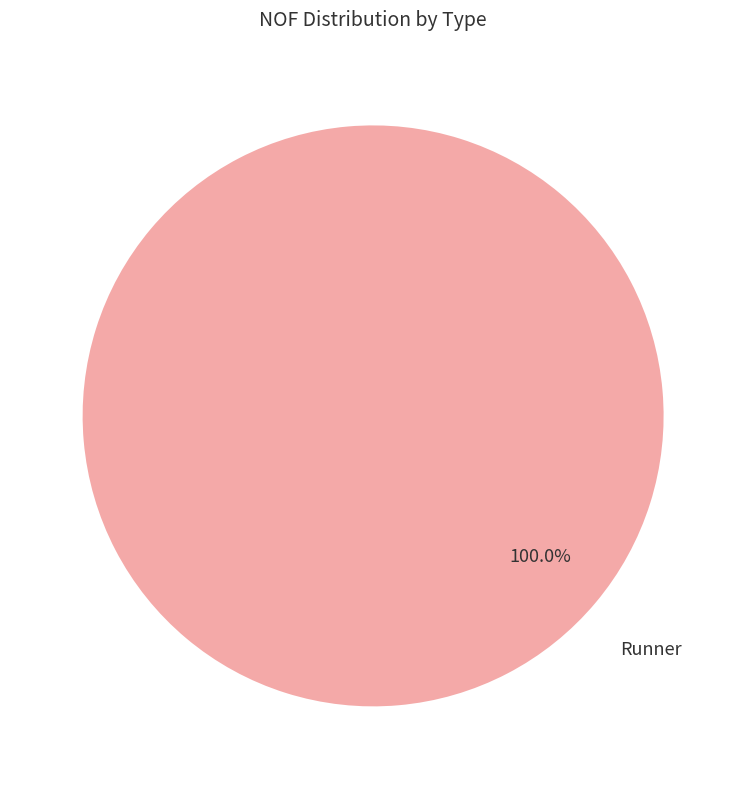

Is there any slice that represents more than half of the pie?

Yes